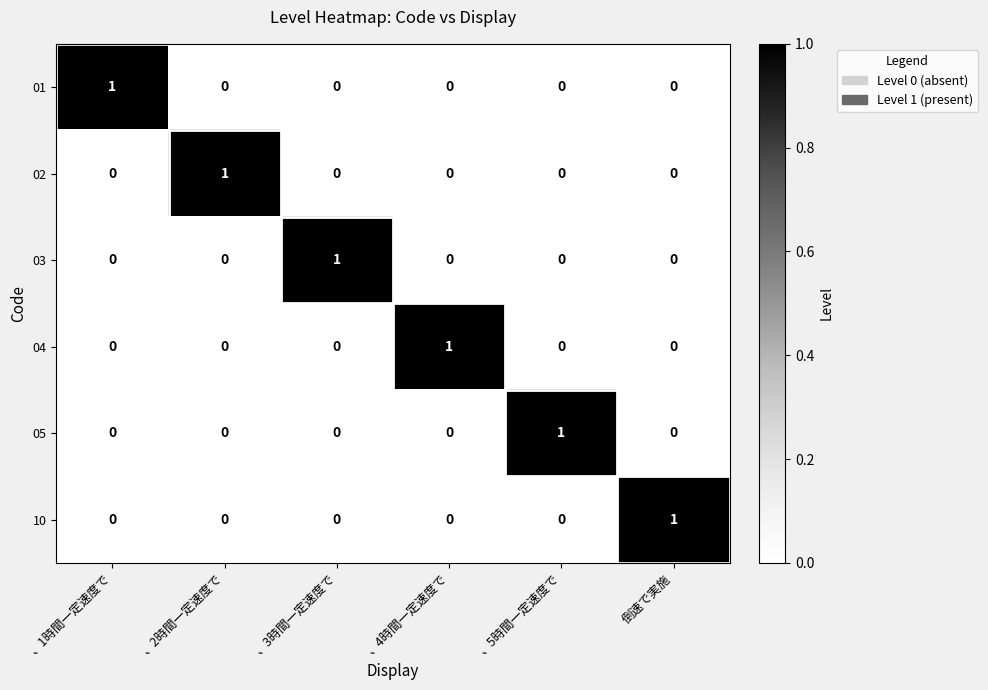

Which category has the highest value in the 04 series?

、4時間一定速度で